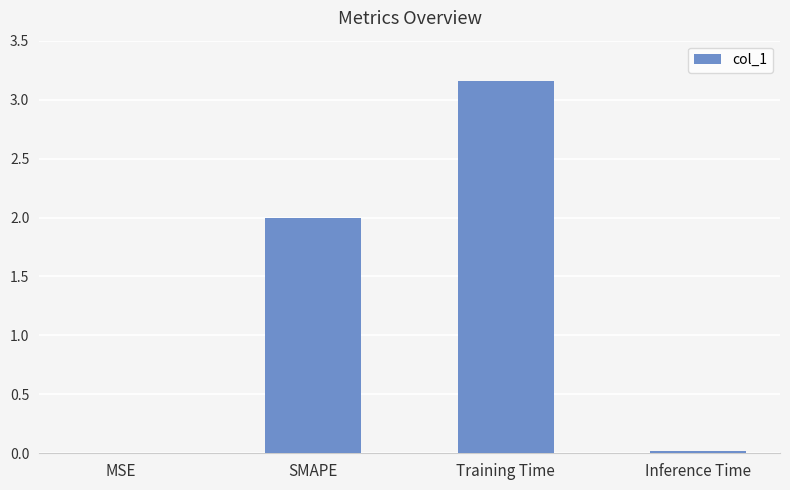

What is the sum of the values at Training Time and SMAPE?

5.2